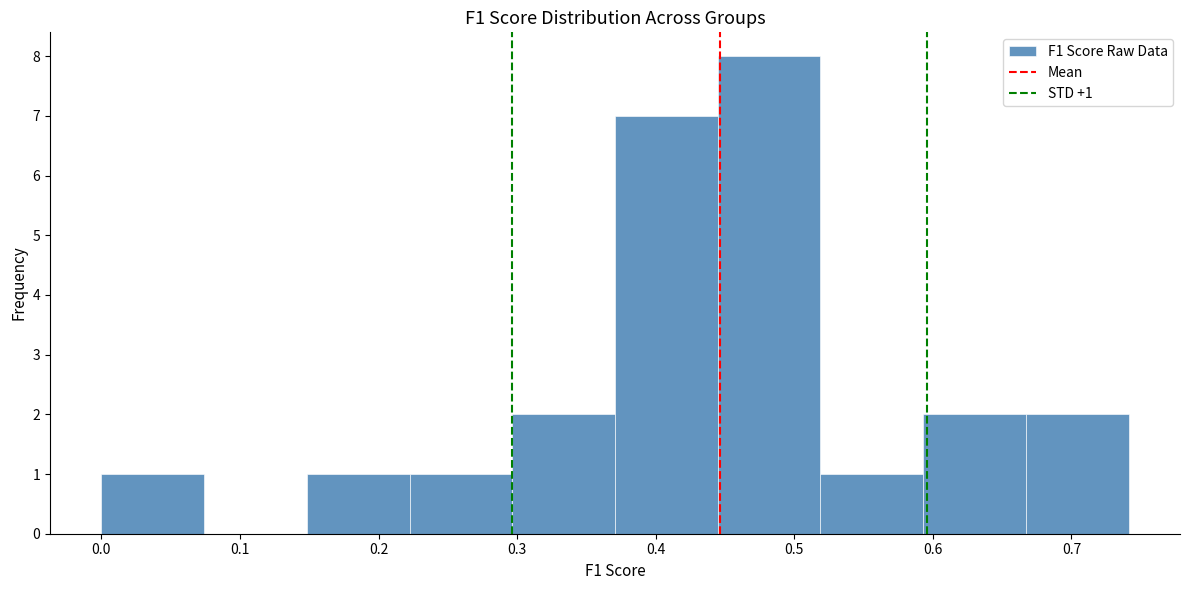

Over which range of the x-axis is the bar tallest?

0.44 to 0.52